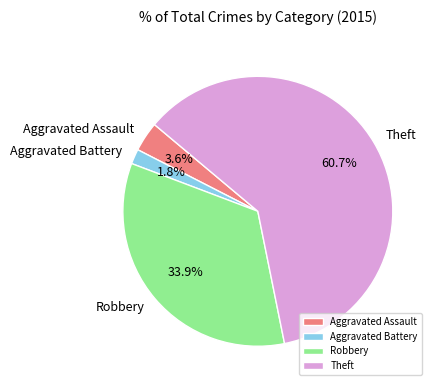

Which has a higher value, Theft or Robbery?

Theft